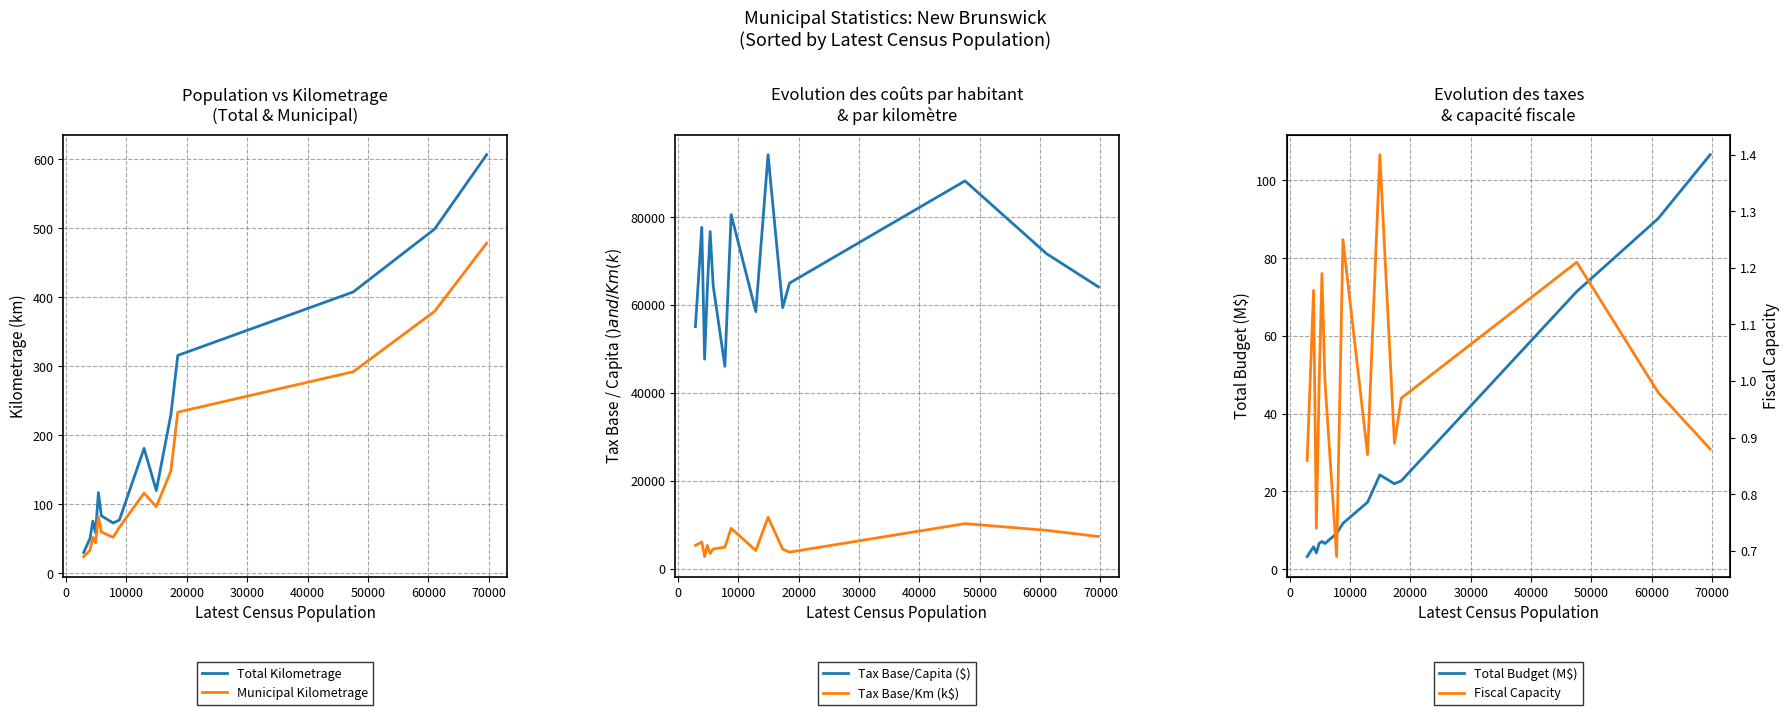

What is the maximum value for Tax Base/Km (k$)?

11744.0